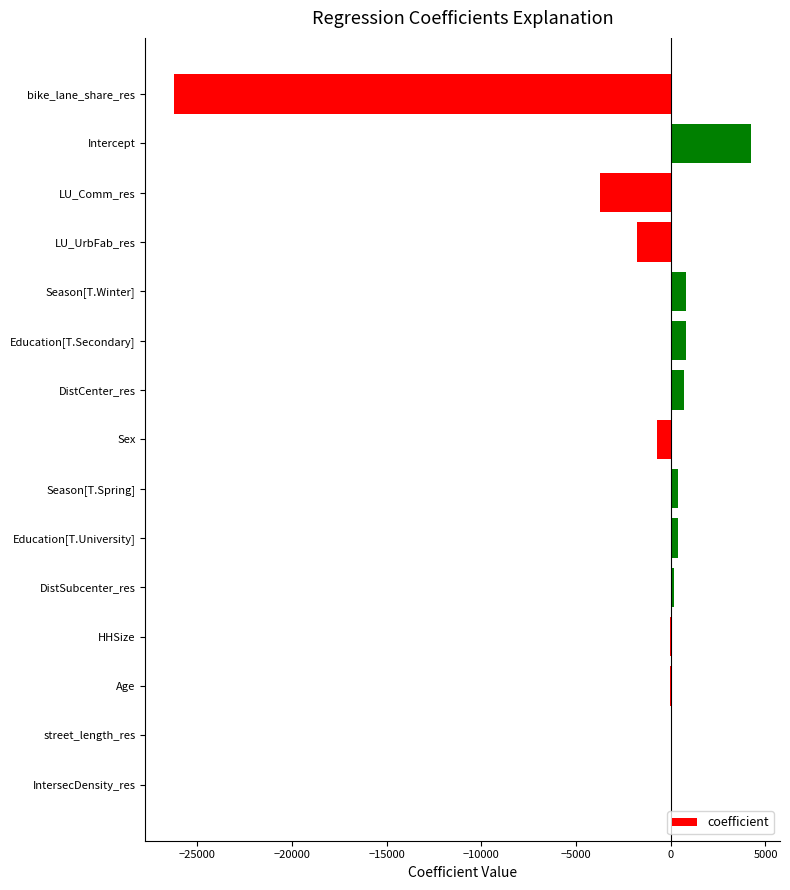

What is the change in value from Sex to LU_Comm_res?

-3014.3